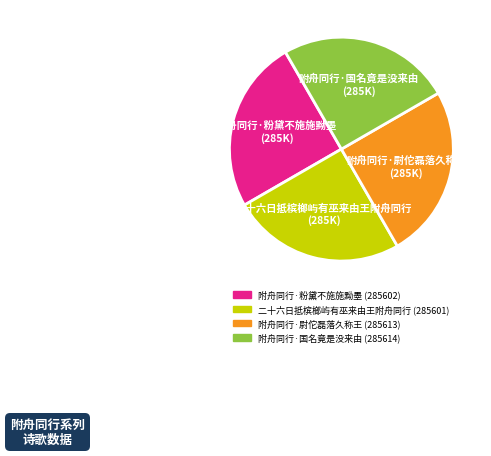

How many slices are in this pie chart?

4